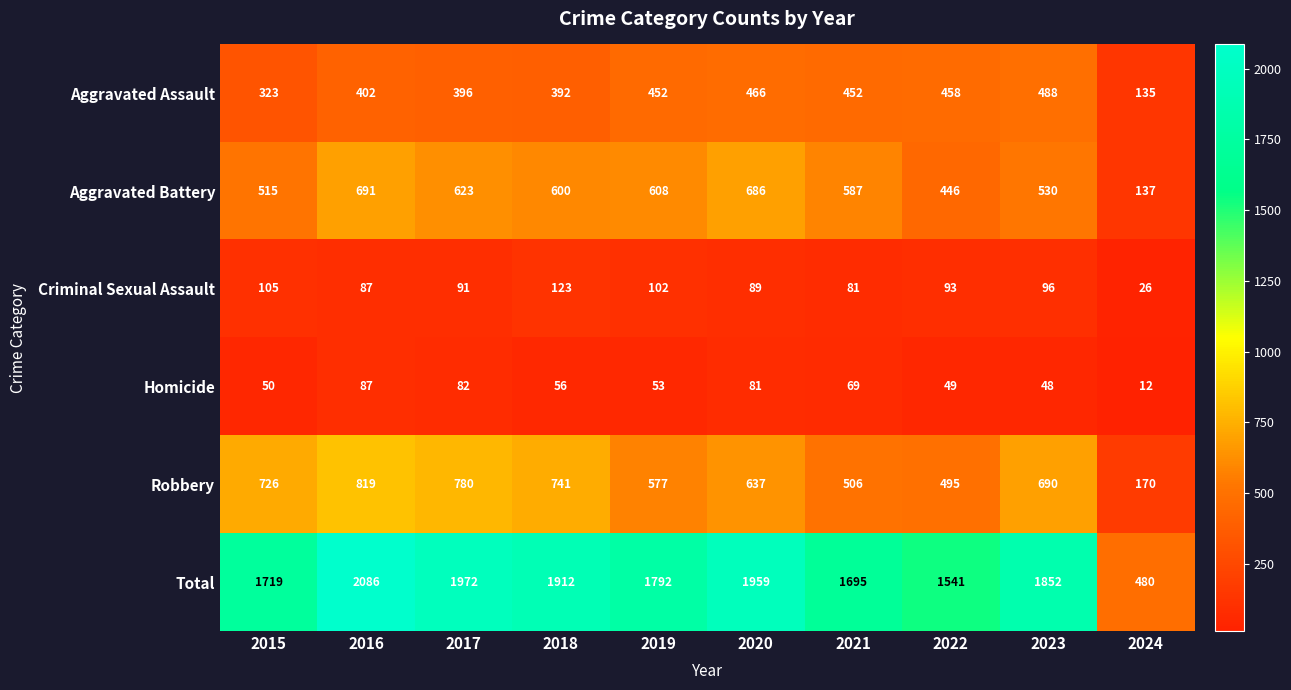

Which series changed the most between 2020 and 2024?

Total